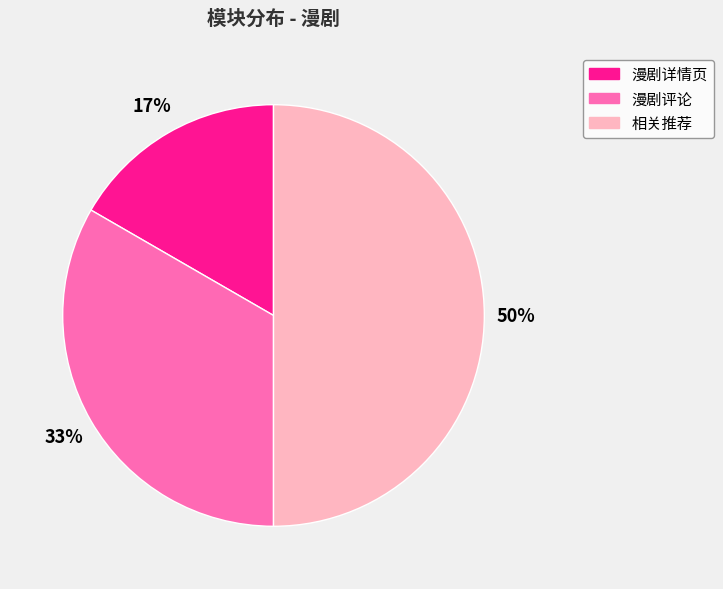

Rank the categories by value from lowest to highest.

漫剧详情页, 漫剧评论, 相关推荐